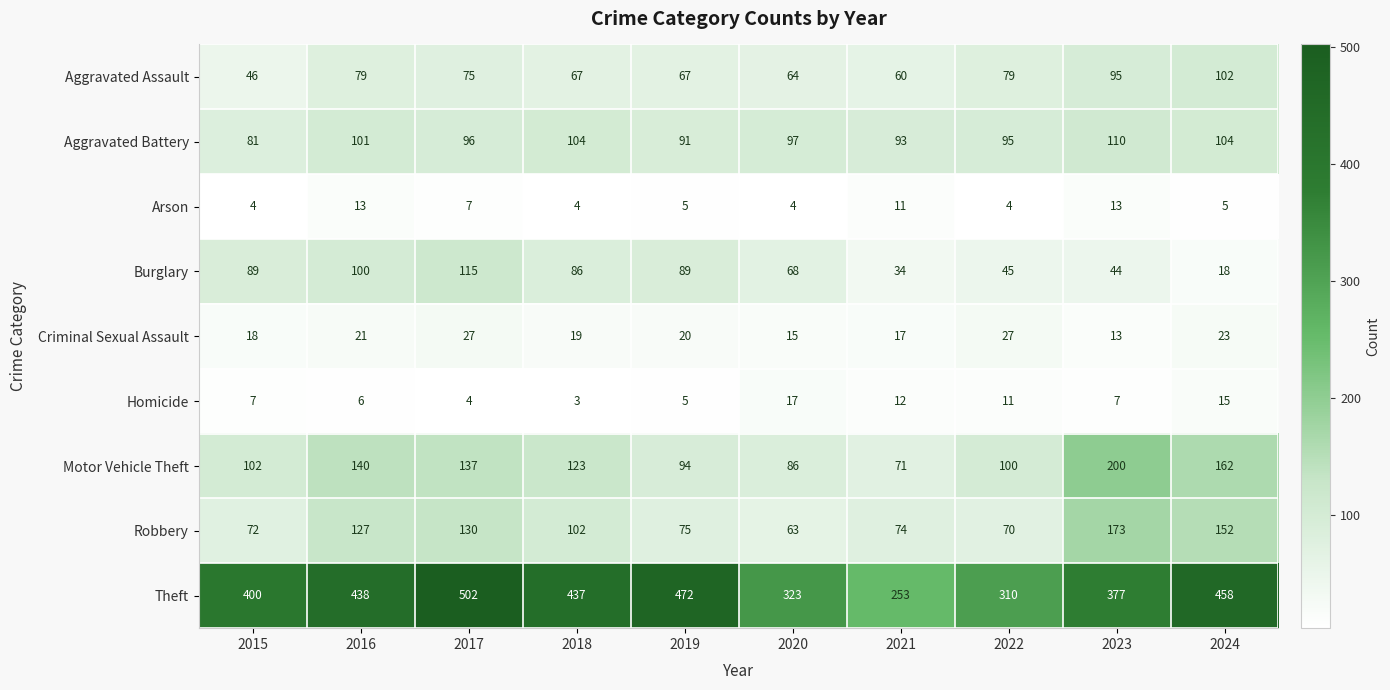

The value of Aggravated Battery at 2024 is 149. True or false?

False